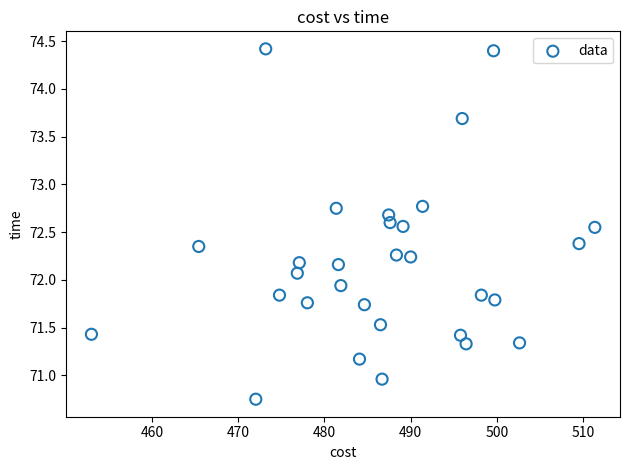

What is the range of X values (max minus min)?

58.4